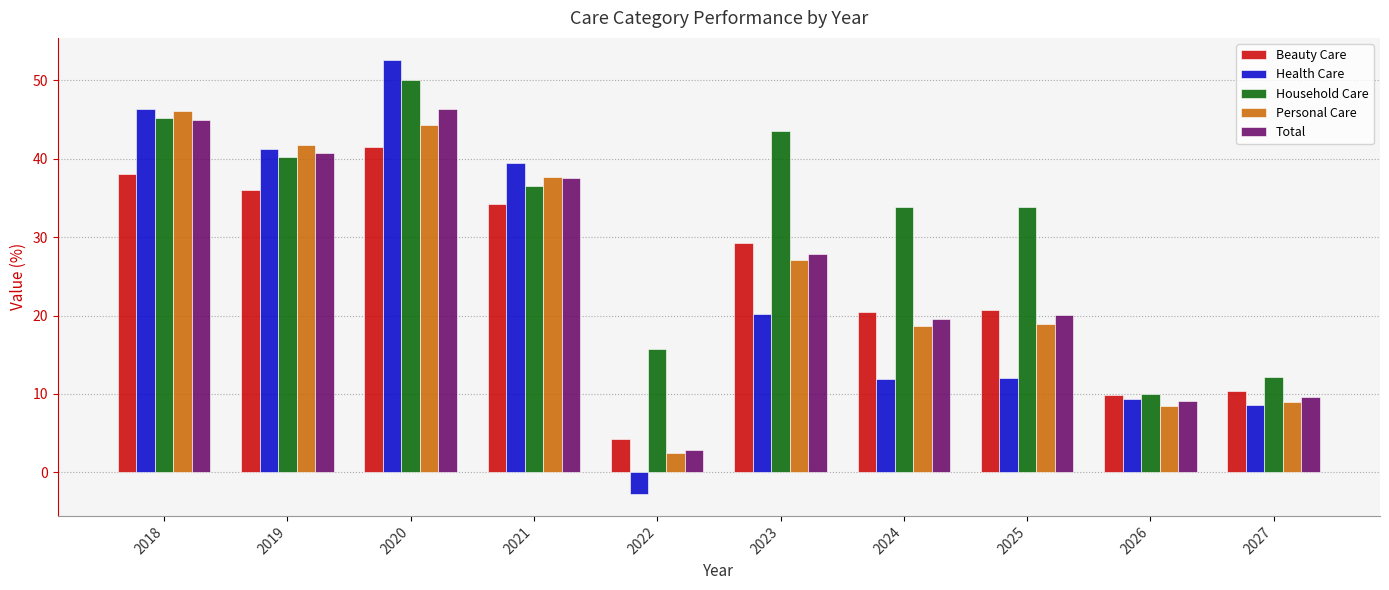

How many bars are there in total?

50